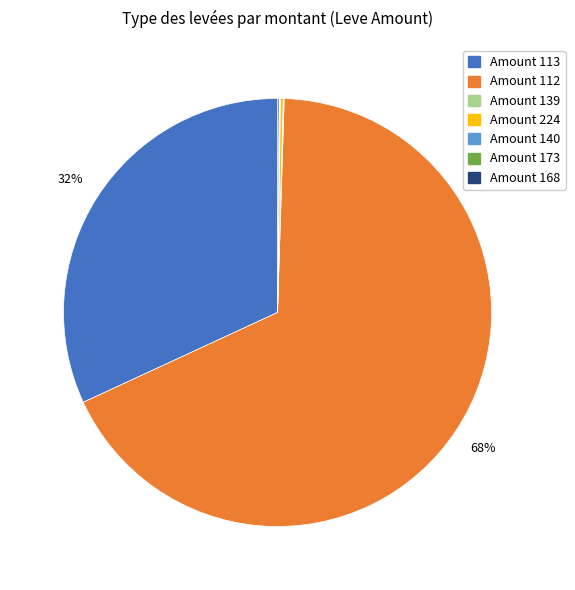

Is there a majority slice in this chart?

Yes